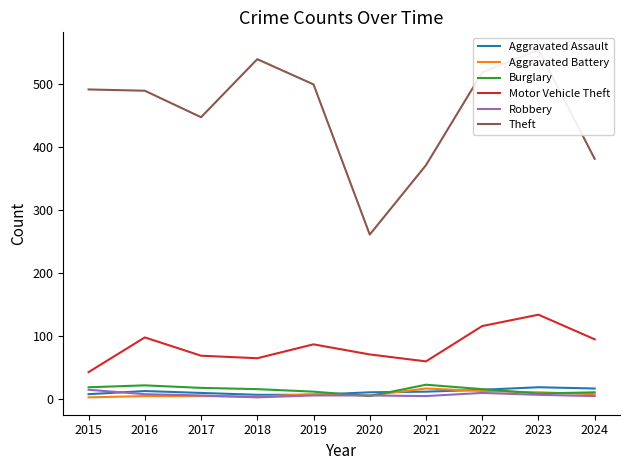

True or false: Aggravated Assault and Burglary intersect in this chart.

True